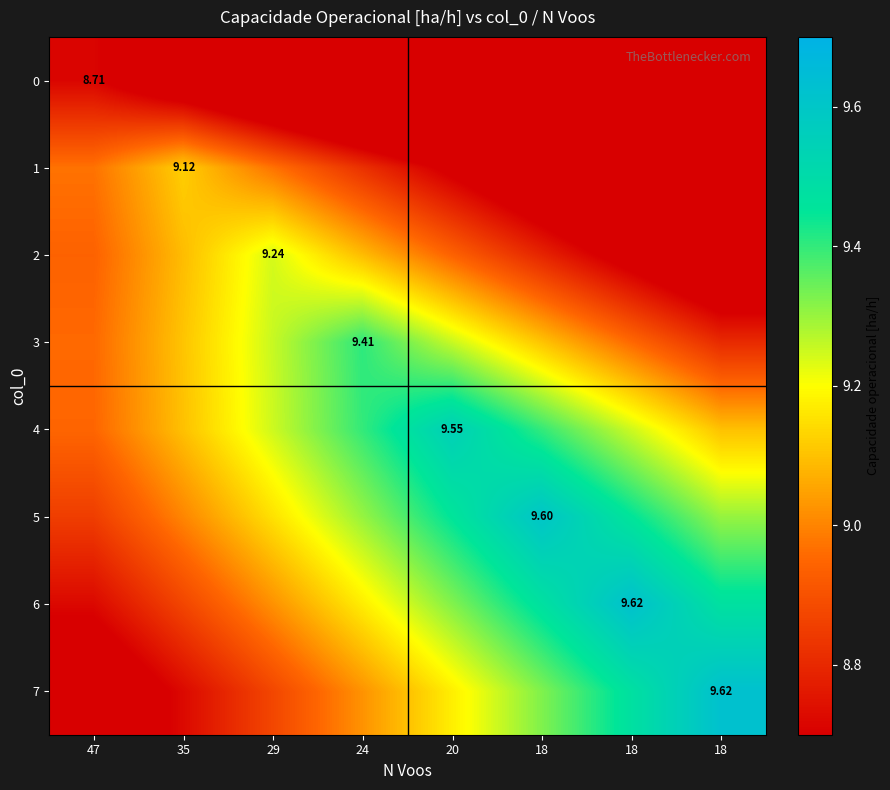

At which category is the sum across all series the highest?

24